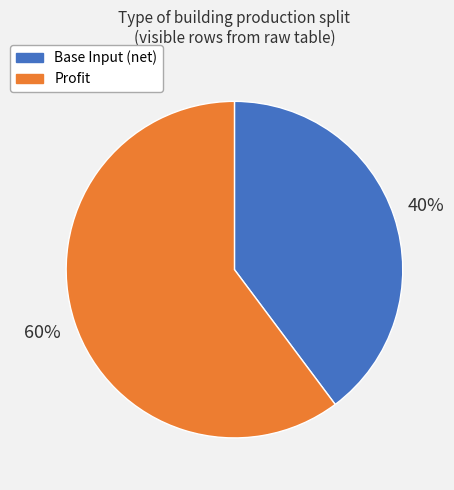

To the nearest percent, what is the combined percentage of Base Input (net) and Profit?

100%